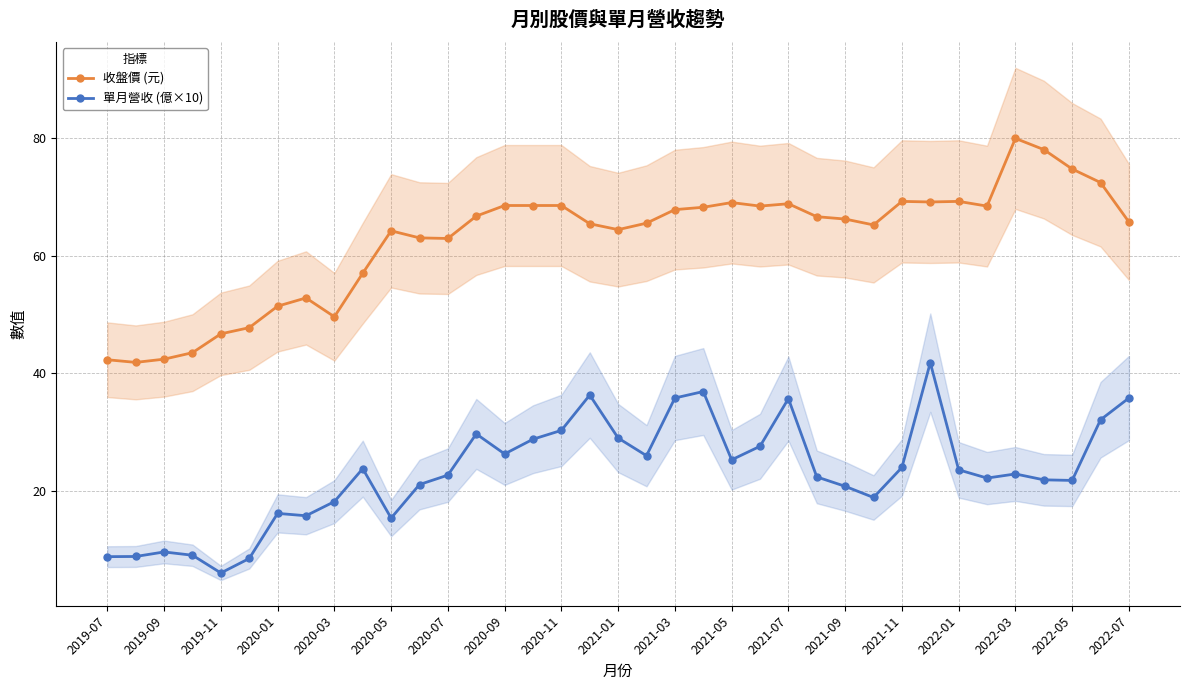

Is the value of 收盤價 (元) at 2020-03 greater than the value of 單月營收 (億×10) at 2021-01?

Yes